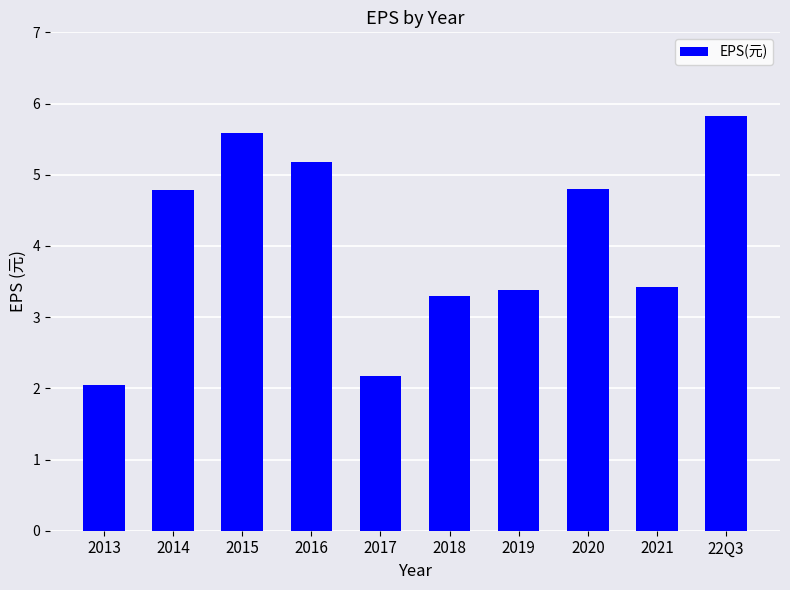

What position from the left is 2013?

1